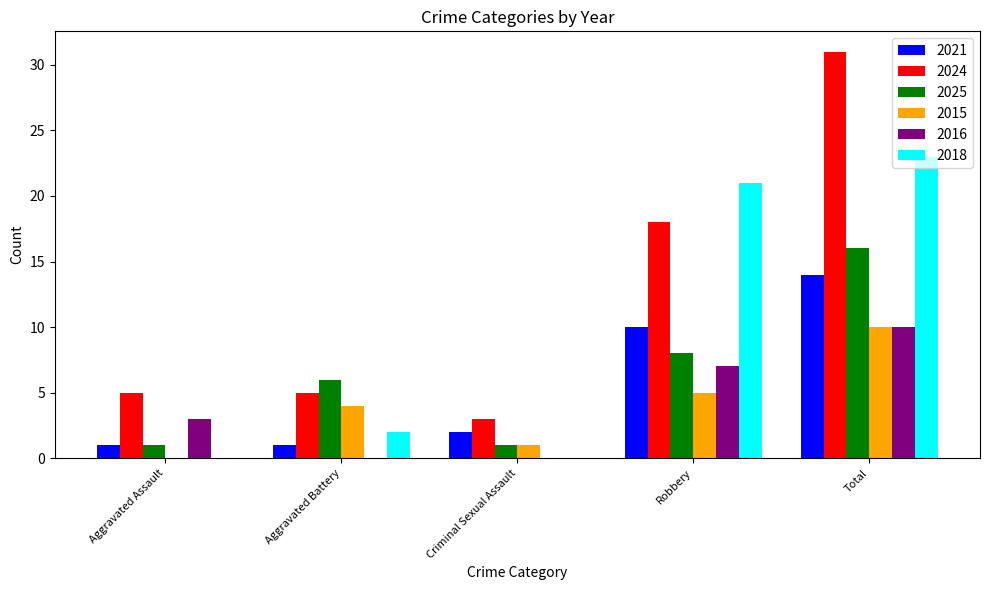

Is it true that 2018 equals 0 at Criminal Sexual Assault?

True